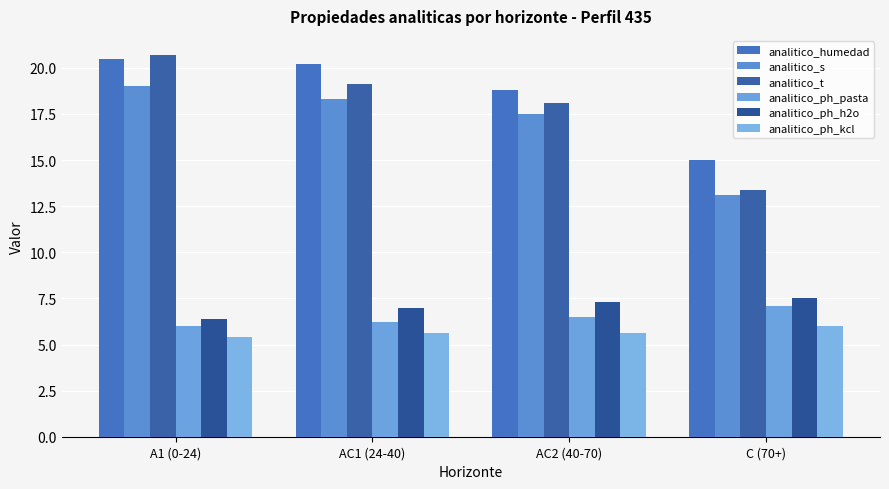

What is the value of the analitico_ph_pasta bar at the 3rd from the left?

6.5